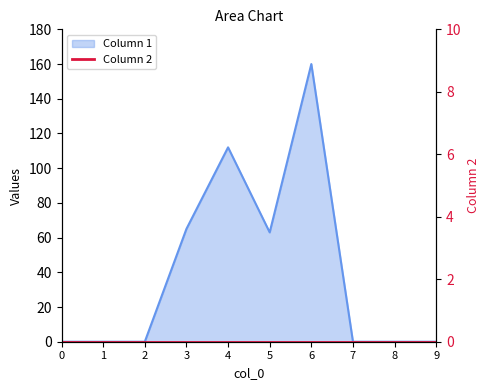

How many values are above zero?

4